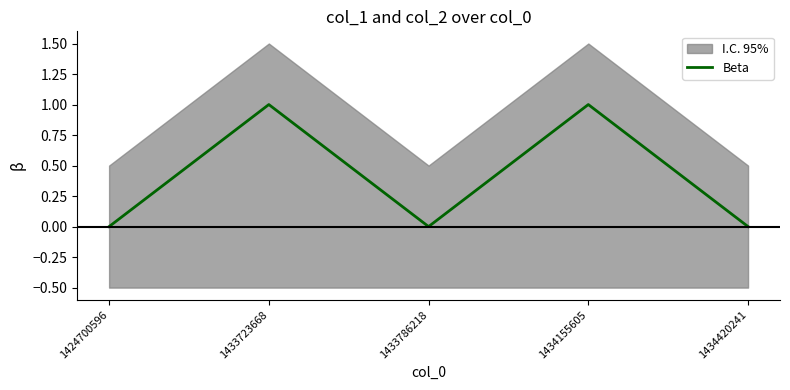

Where is the data nearest to the value 0?

1424700596